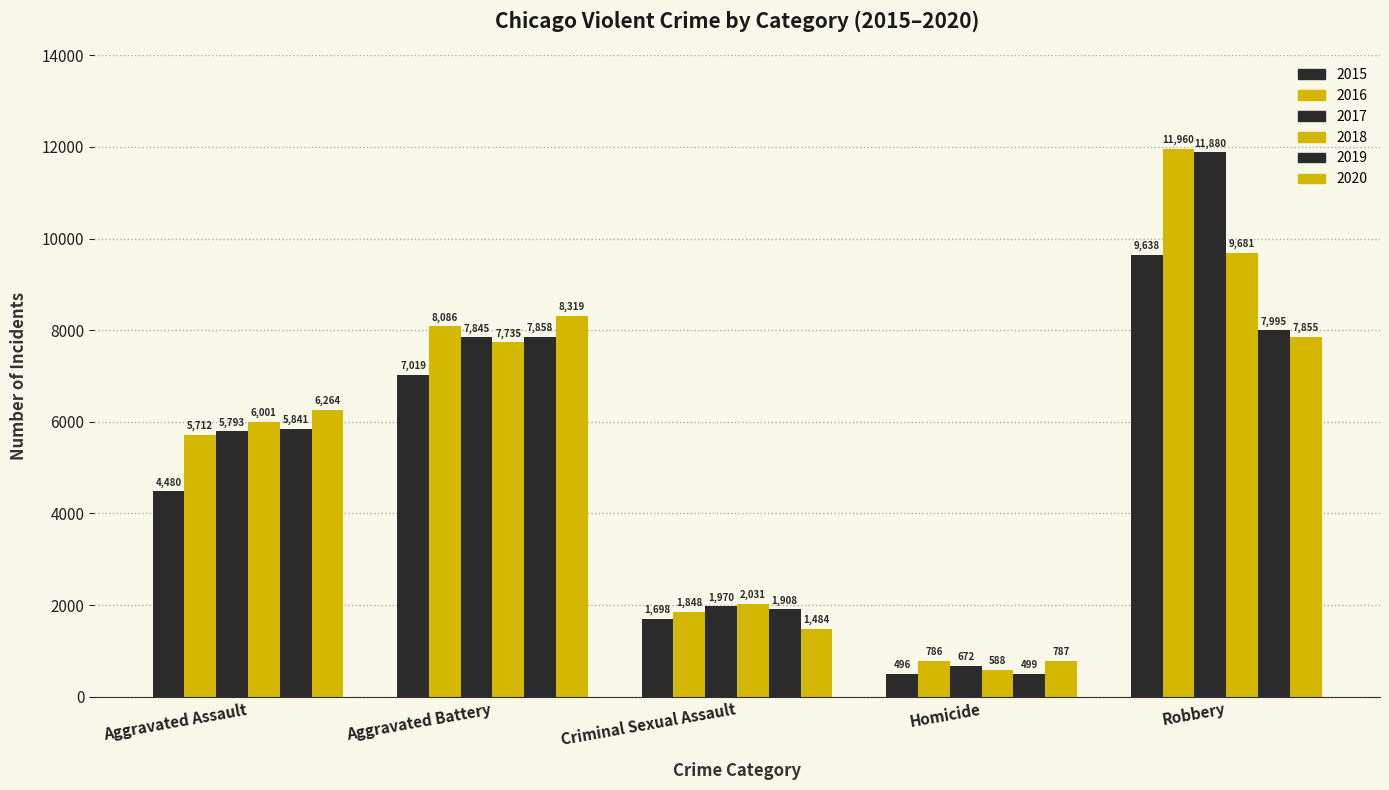

Between Homicide and Robbery, which series saw the biggest shift?

2017